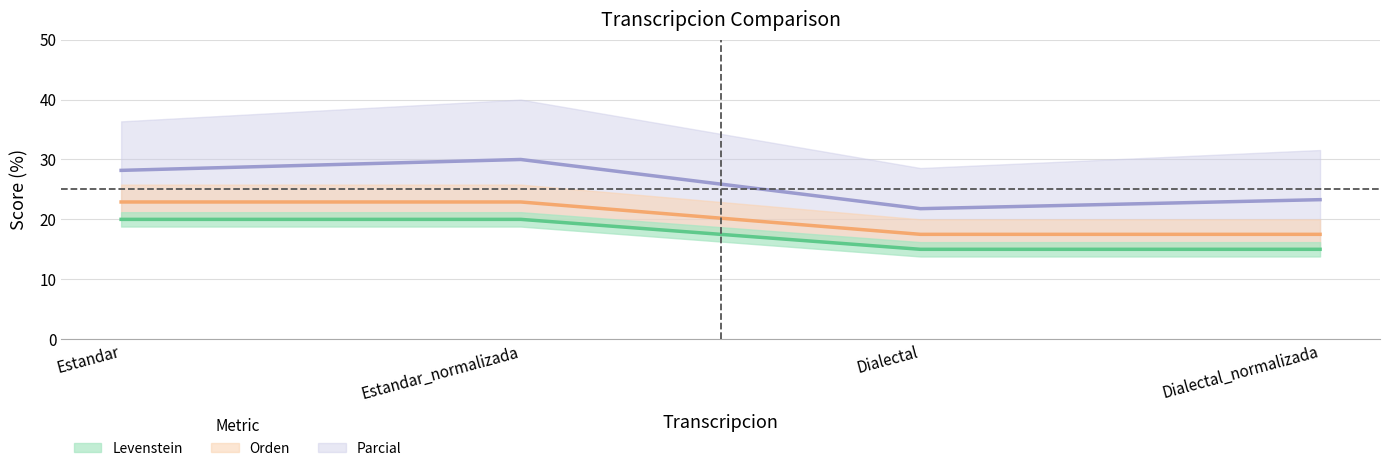

Which has a higher value, Dialectal or Estandar?

Estandar